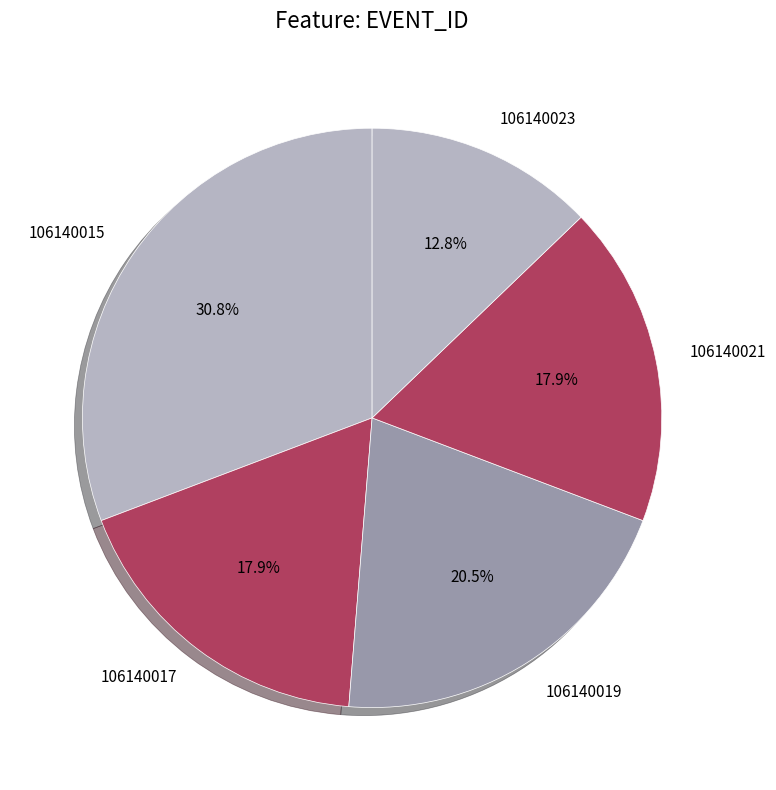

Which slice is the smallest?

106140023